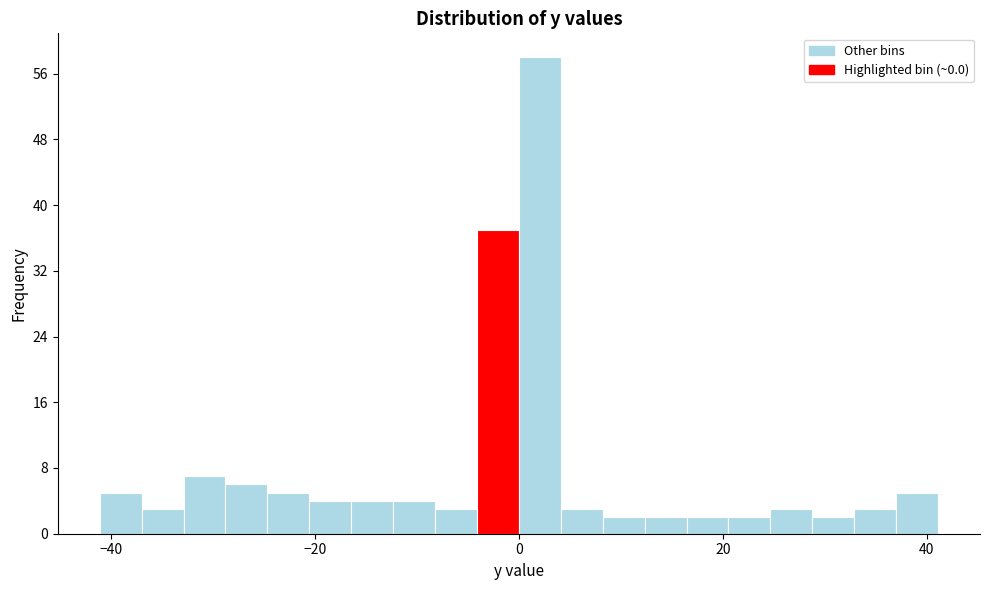

Read against the x-axis, roughly where is the centre of the tallest bar?

2